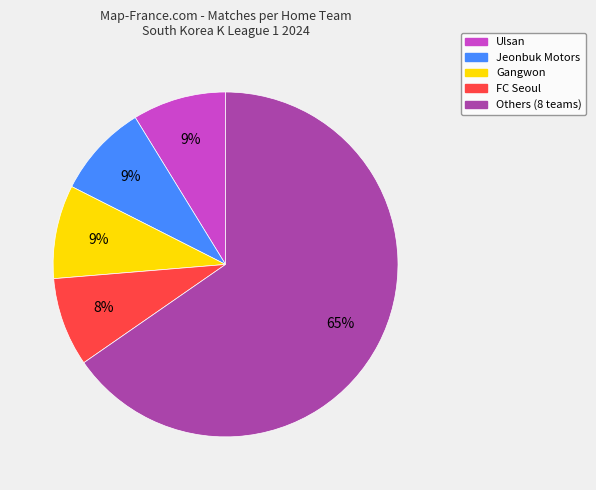

To the nearest percent, what is the difference between the largest and smallest slice percentages?

57%